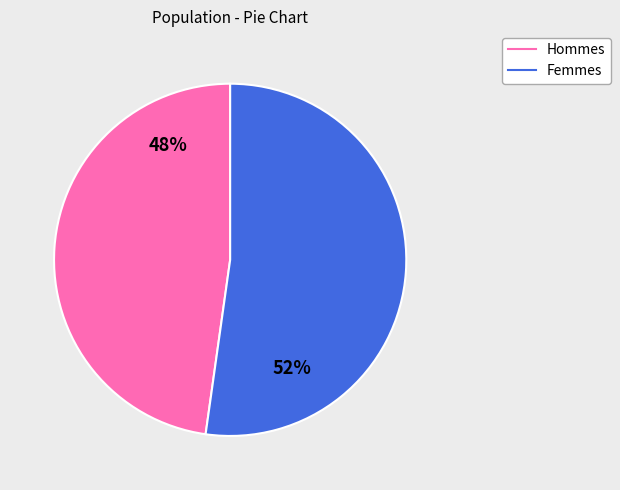

To the nearest percent, what is the average slice percentage?

50%